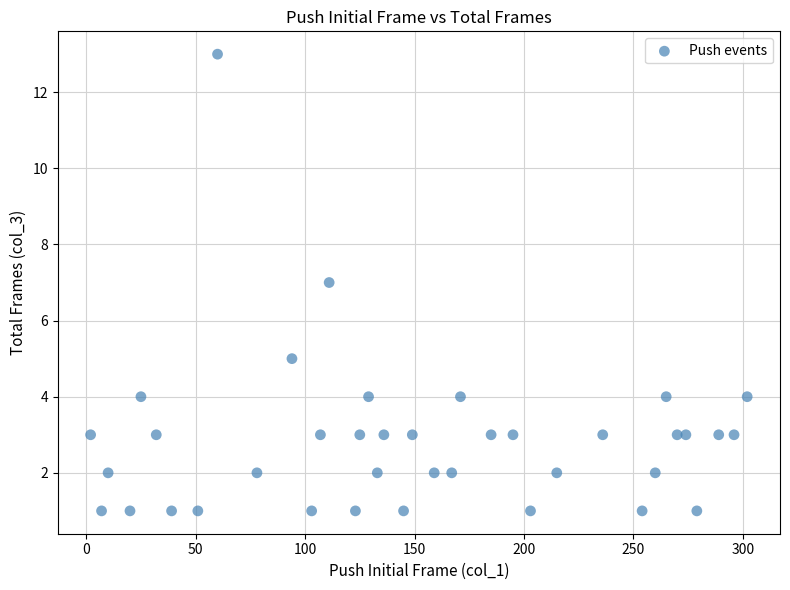

What is the range of Y values (max minus min)?

12